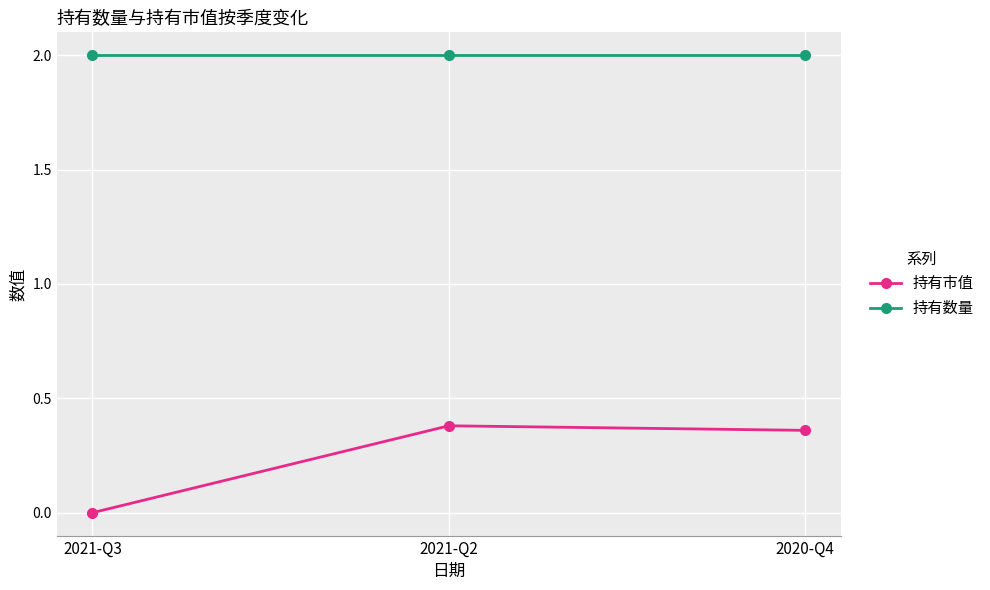

What is the average value of the 持有数量 series?

2.0